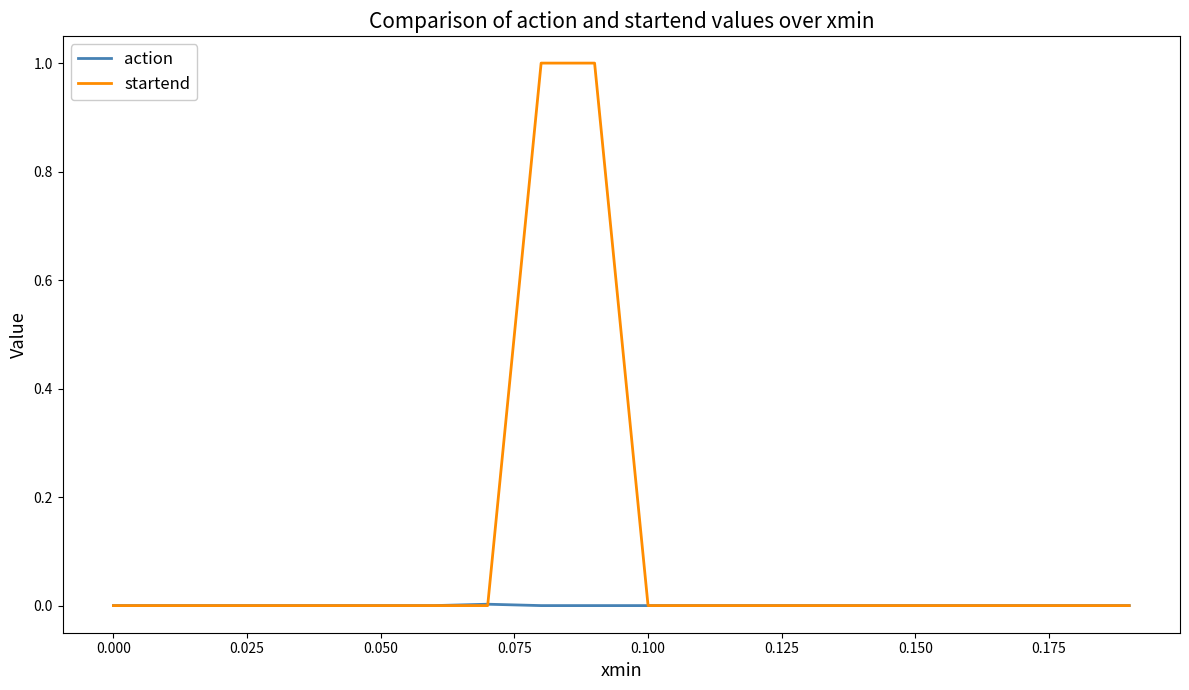

Which series has the largest range (max minus min)?

startend